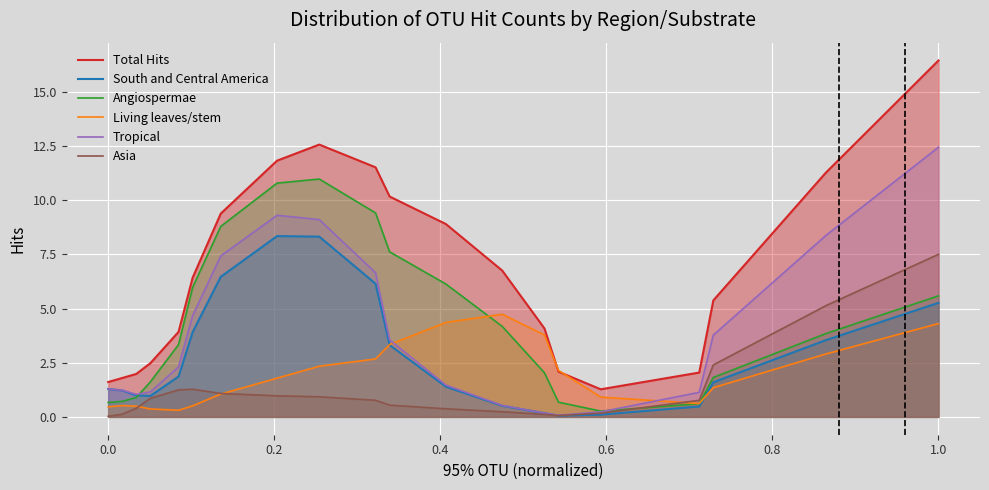

Which series has the largest total across all categories?

Total Hits